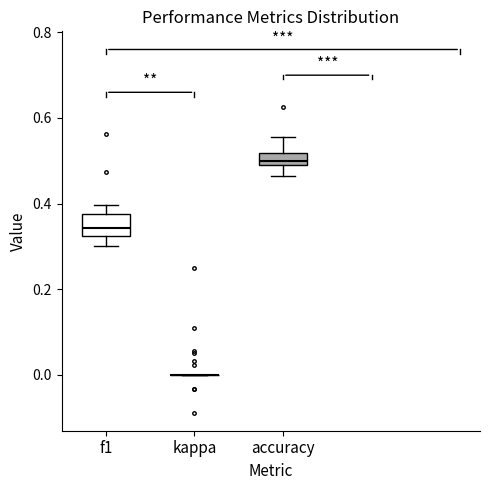

Which box is the tallest, from its lower edge to its upper edge?

f1